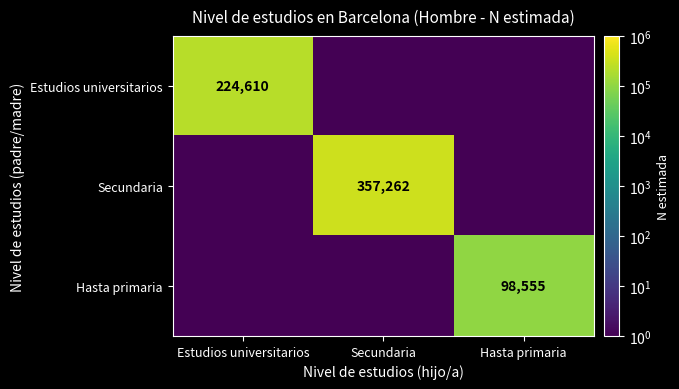

Is it true that Hasta primaria equals 151086.6 at Hasta primaria?

False